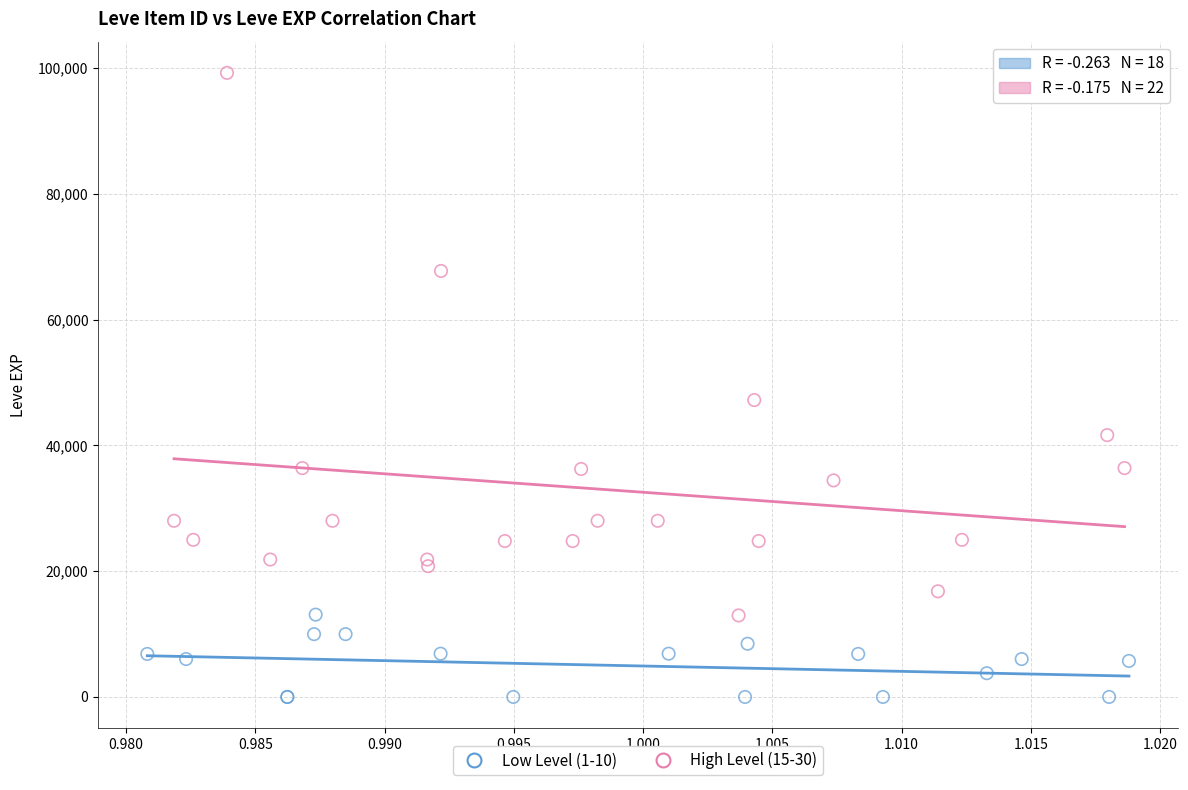

Which series reaches the maximum Y coordinate?

High Level (15-30)